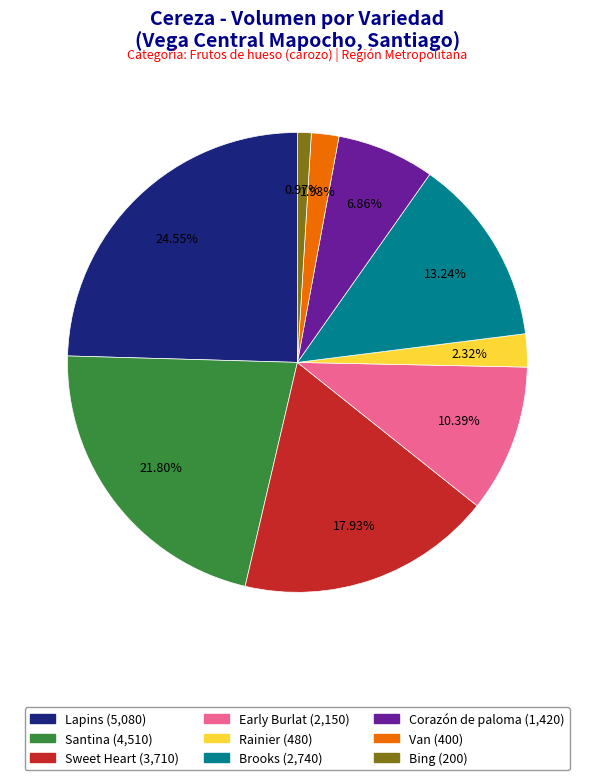

Count the number of slices in the pie.

9